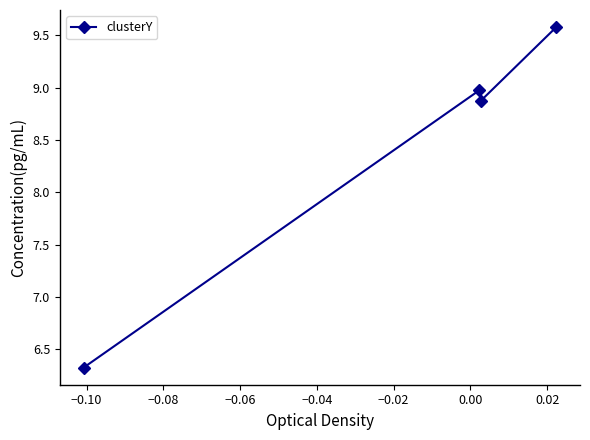

What is the difference between the maximum and minimum values?

3.3